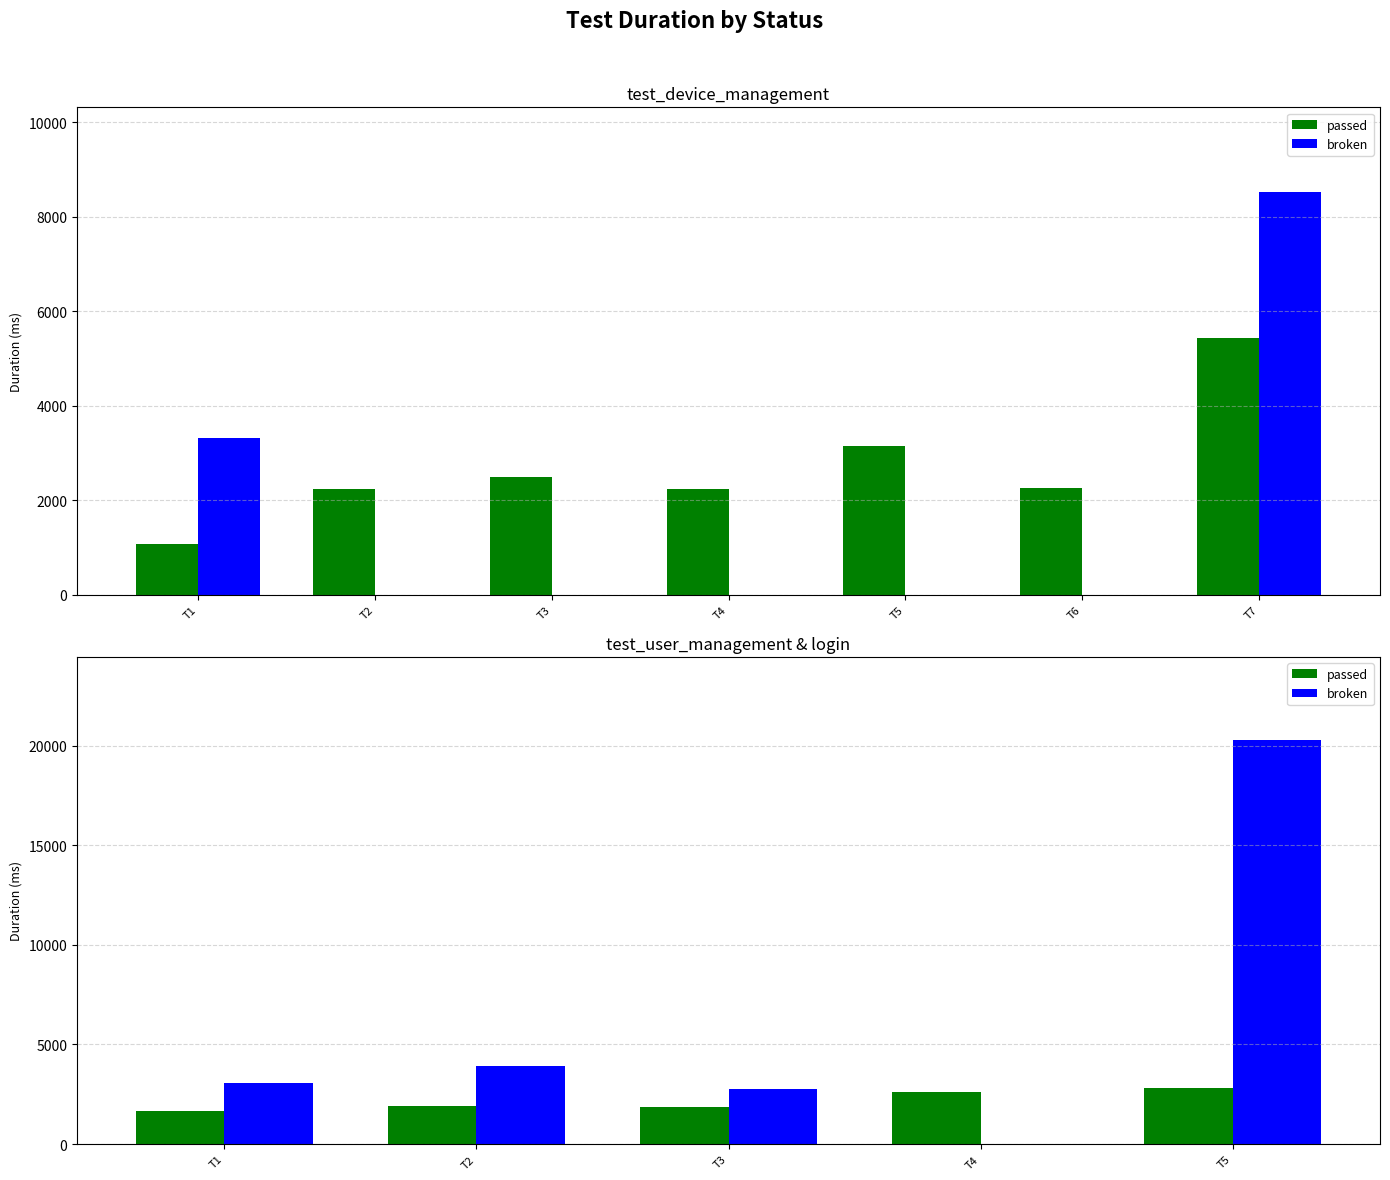

Which series has the largest range (max minus min)?

broken